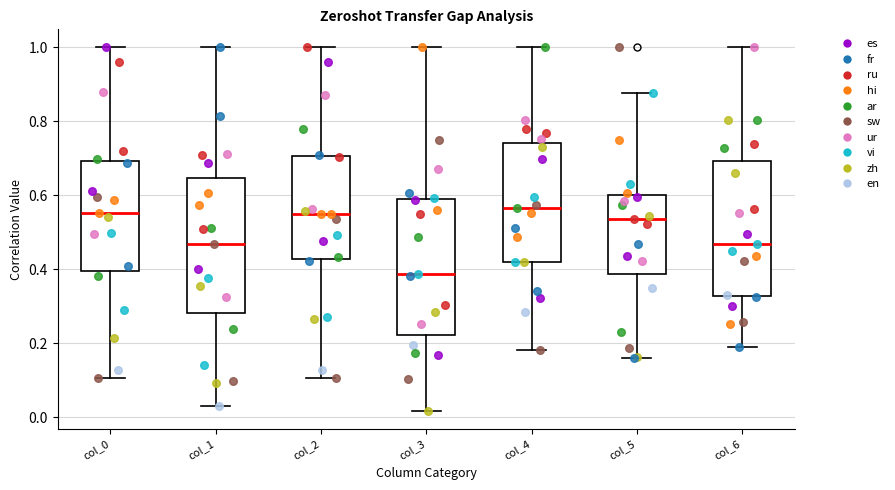

Reading left to right, read every box against the y-axis: the position of its median line, the range the box covers, and the ends of its whiskers. The values are not printed on the chart, so give them approximately, as read against the axis.

col_0: median 0.56, box 0.40 to 0.70, whiskers 0.10 to 1.00
col_1: median 0.46, box 0.28 to 0.64, whiskers 0.04 to 1.00
col_2: median 0.56, box 0.42 to 0.70, whiskers 0.10 to 1.00
col_3: median 0.38, box 0.22 to 0.60, whiskers 0.02 to 1.00
col_4: median 0.56, box 0.42 to 0.74, whiskers 0.18 to 1.00
col_5: median 0.54, box 0.38 to 0.60, whiskers 0.16 to 0.88
col_6: median 0.46, box 0.32 to 0.70, whiskers 0.18 to 1.00